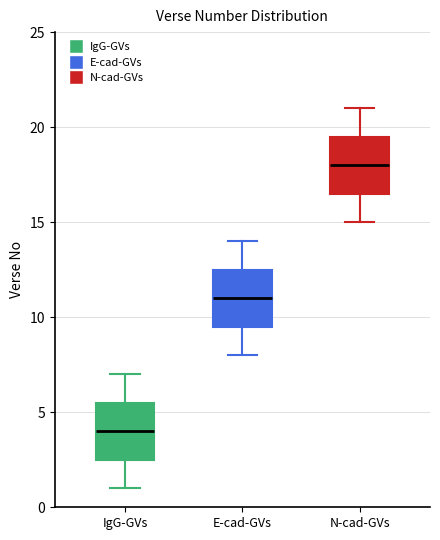

Where does the lower whisker of the box for N-cad-GVs end on the y-axis? The values are not printed on the chart, so give them approximately, as read against the axis.

15.0